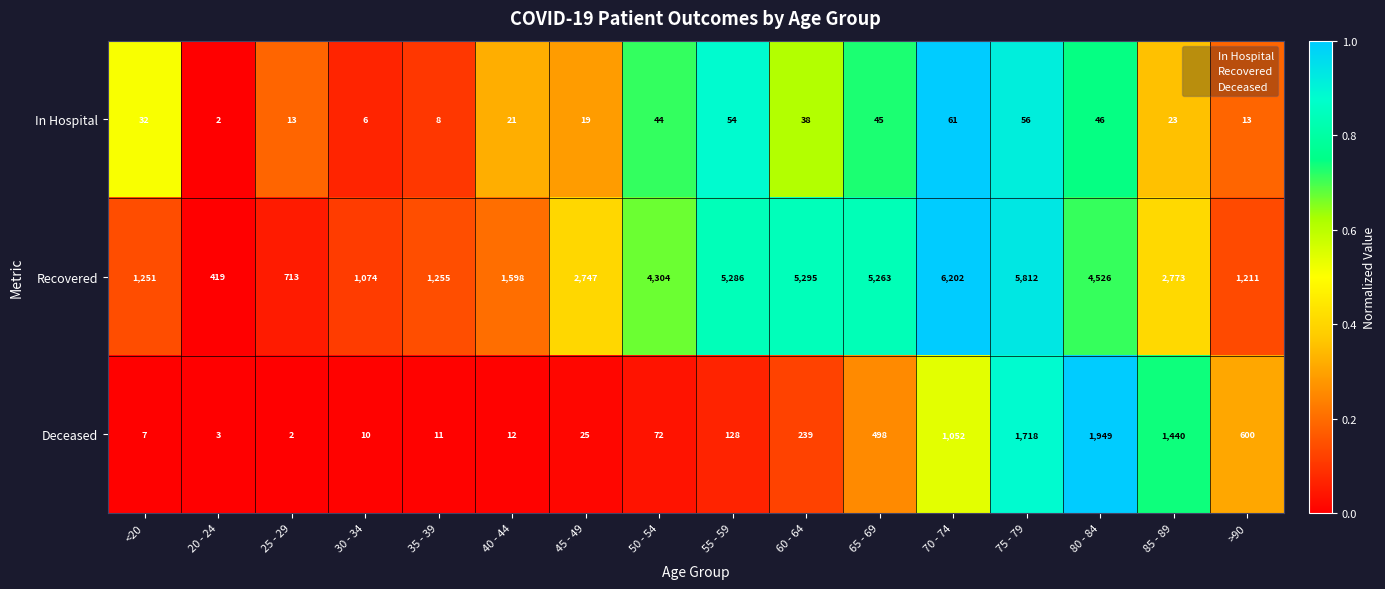

Between 30 - 34 and 50 - 54, which series saw the biggest shift?

Recovered